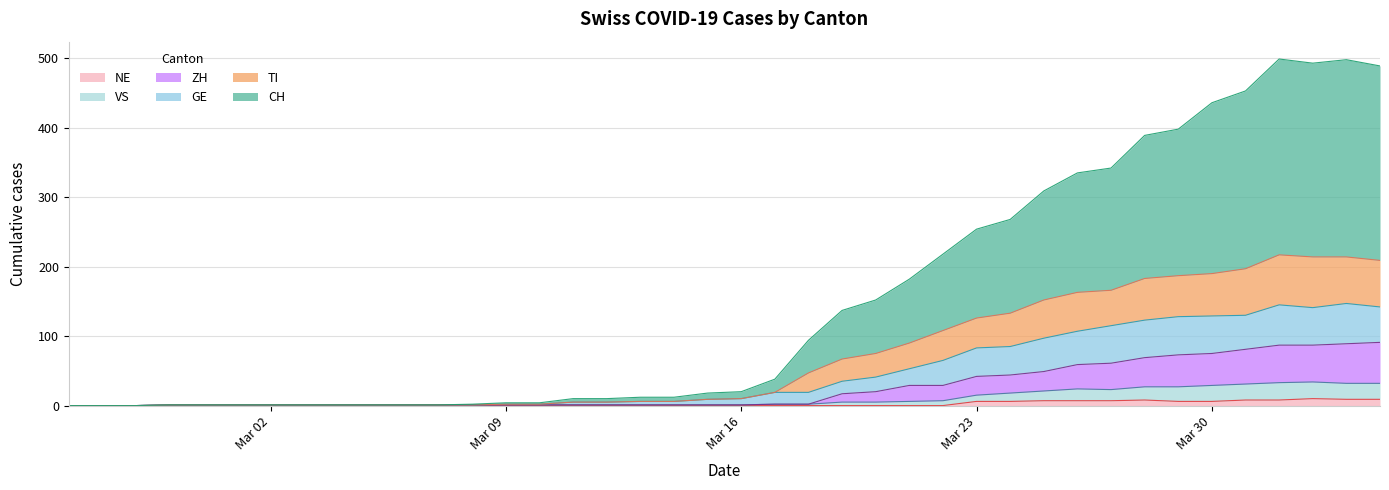

What is the label of the 8th point from the left?

2020-03-03